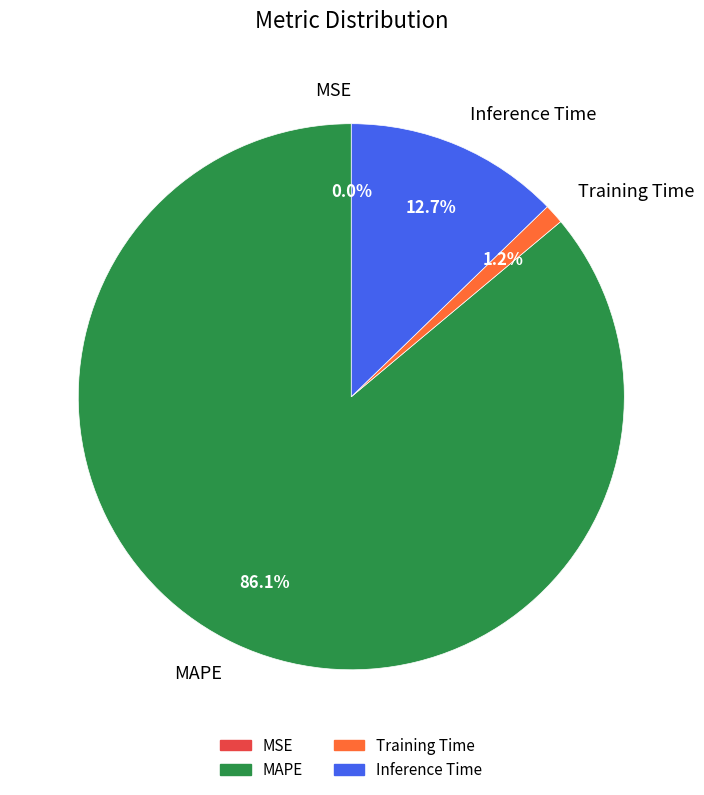

Which slice is the largest?

MAPE